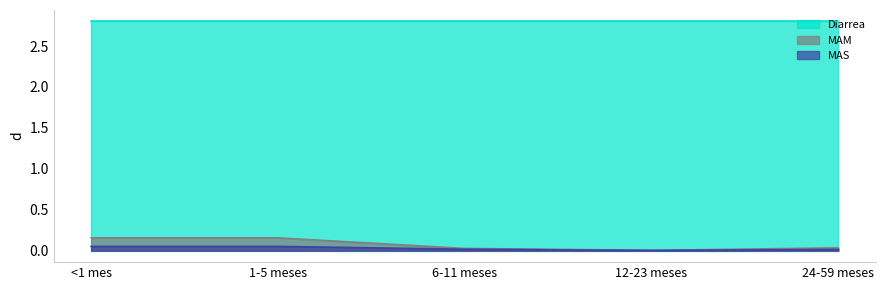

True or false: MAM and MAS cross at least once.

False